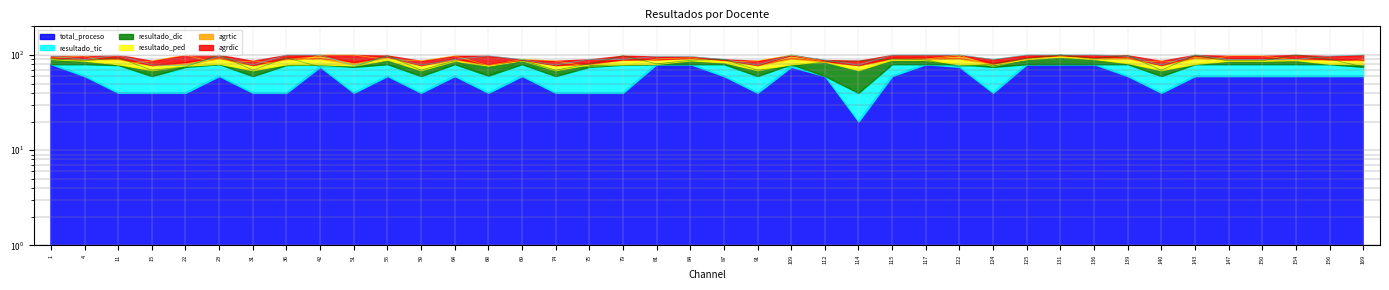

The value of resultado_dic at 125 is 43.1. True or false?

False